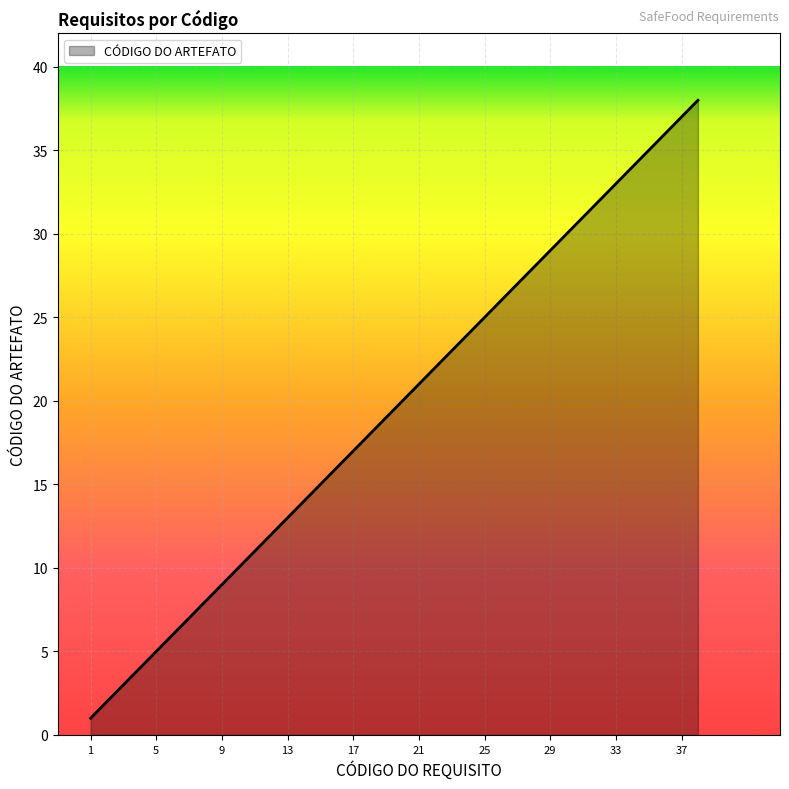

What is the greatest value displayed?

38